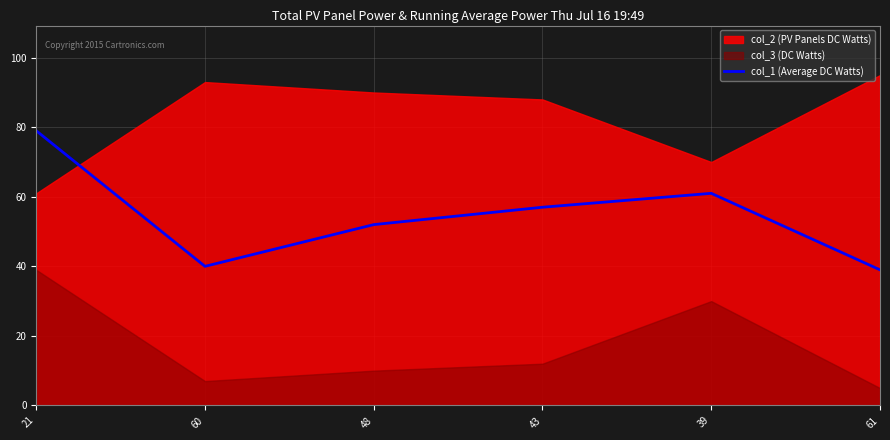

What is the approximate value at 60, to the nearest 10?

40